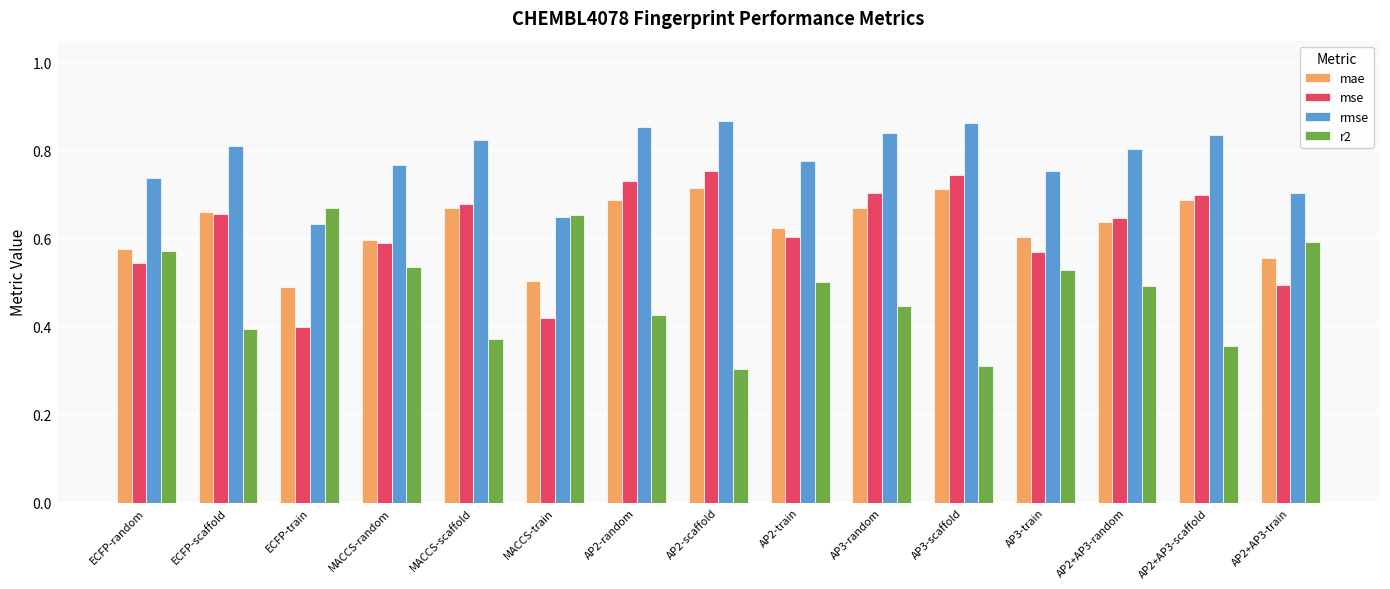

Which series has the largest total across all categories?

rmse